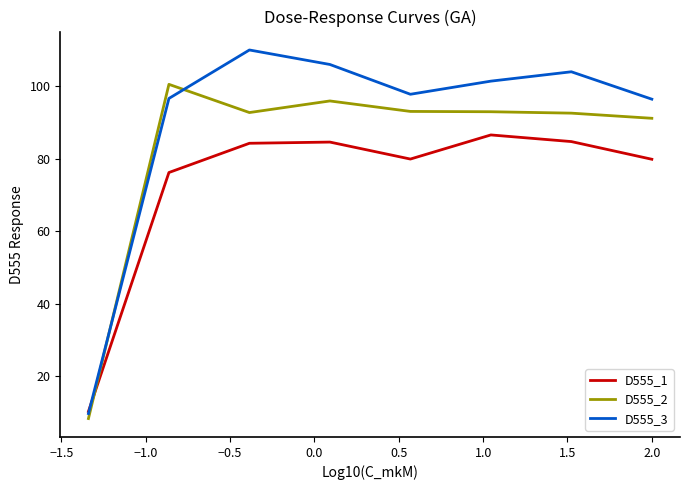

Which series has the largest total across all categories?

D555_3